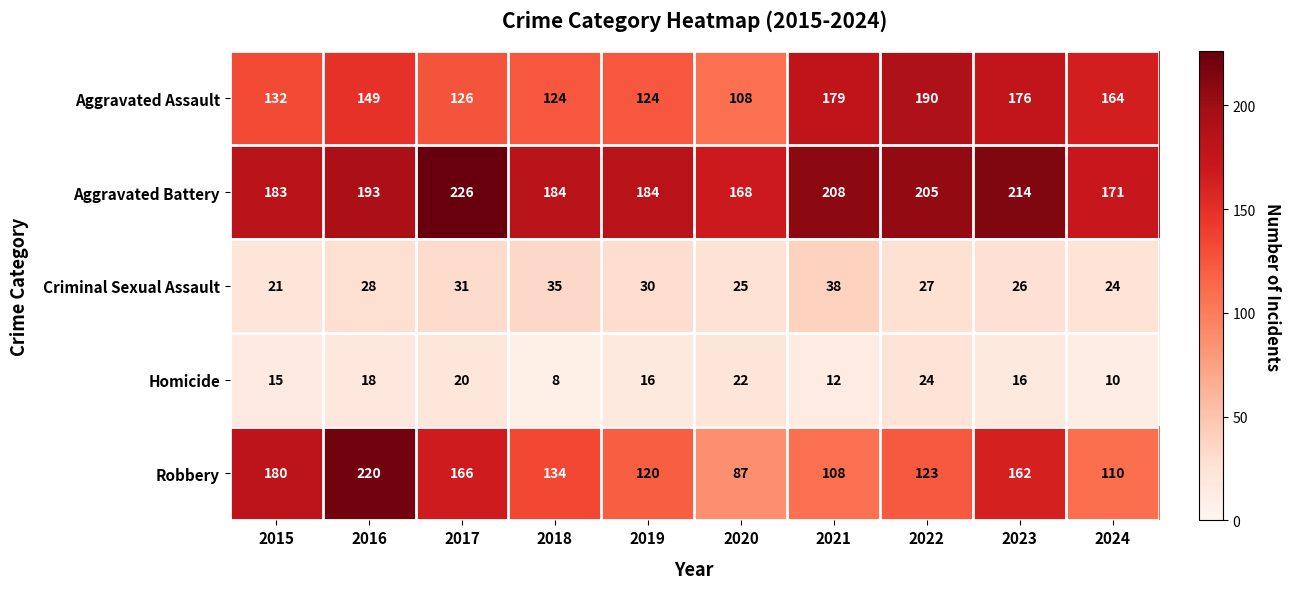

Read the Robbery value at 2021.

108